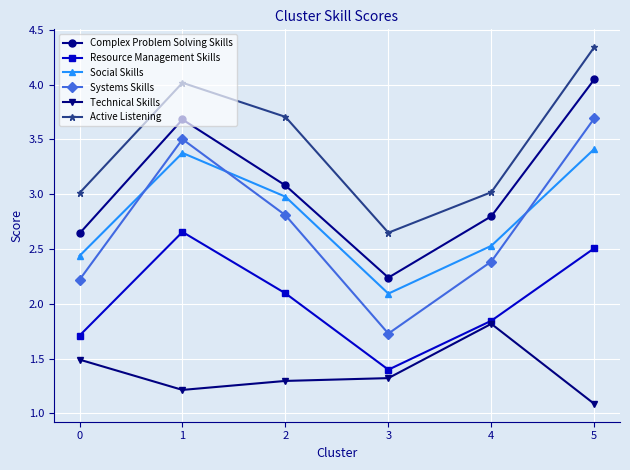

What is the difference between the second highest and second lowest values in the Systems Skills series?

1.3